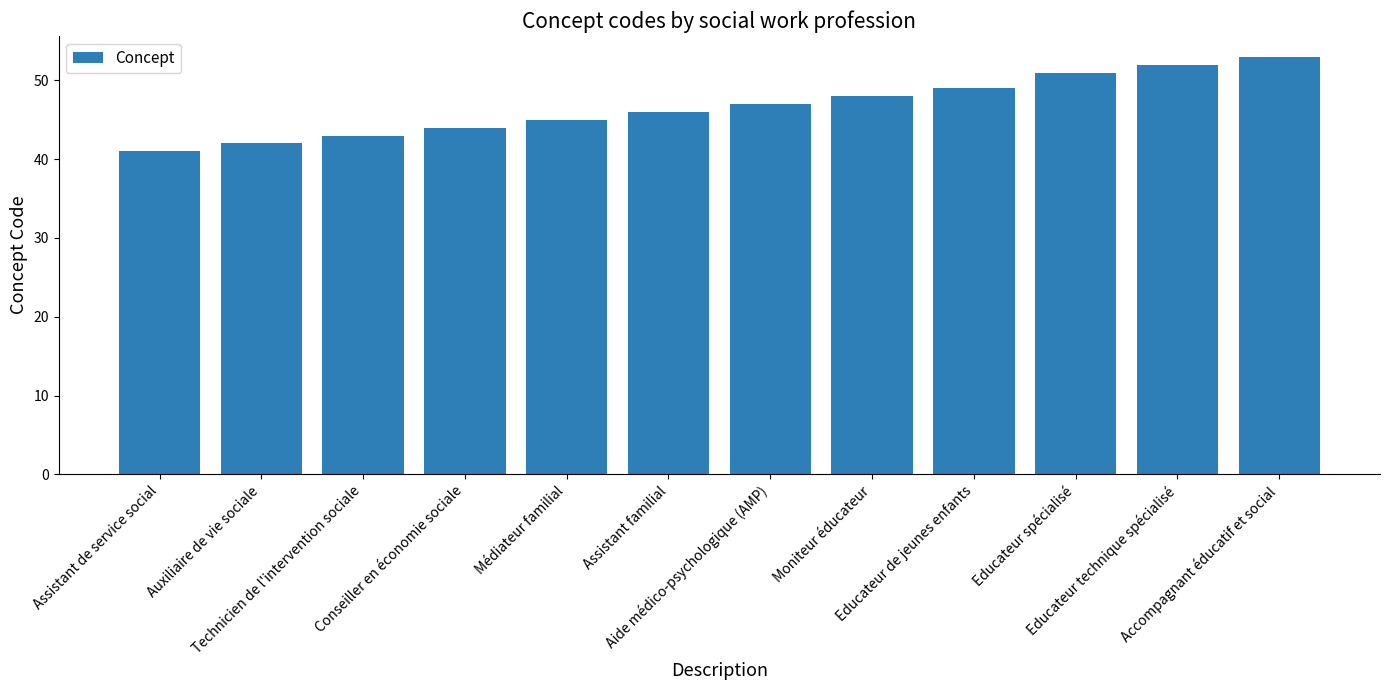

Reading left to right, what are all the values shown in this chart?

Assistant de service social=41	Auxiliaire de vie sociale=42	Technicien de l'intervention sociale=43	Conseiller en économie sociale=44	Médiateur familial=45	Assistant familial=46	Aide médico-psychologique (AMP)=47	Moniteur éducateur=48	Educateur de jeunes enfants=49	Educateur spécialisé=51	Educateur technique spécialisé=52	Accompagnant éducatif et social=53